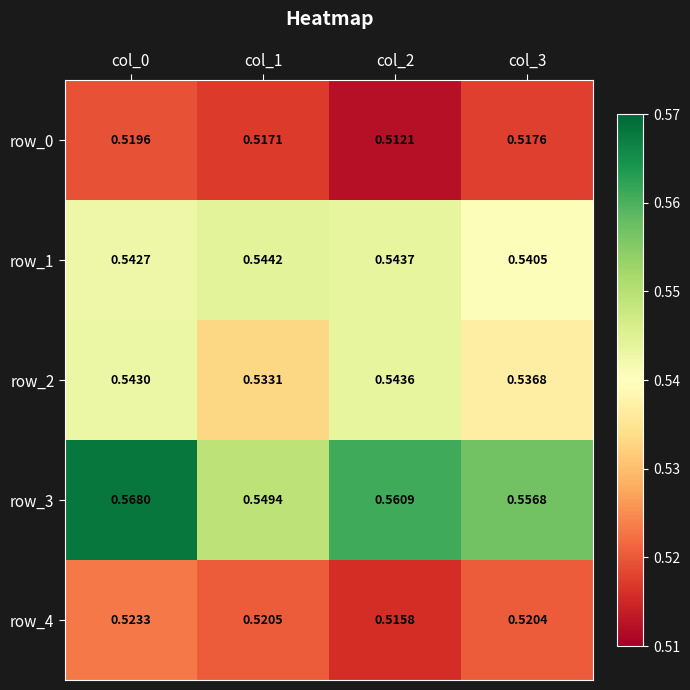

How many categories are shown in the chart?

4